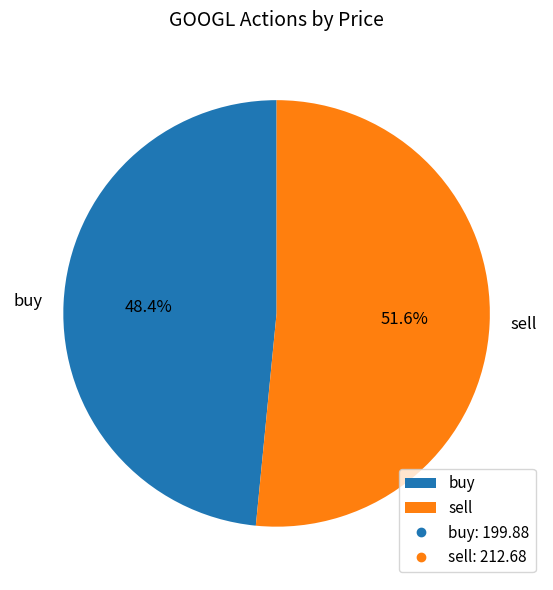

How many segments does this pie chart have?

2